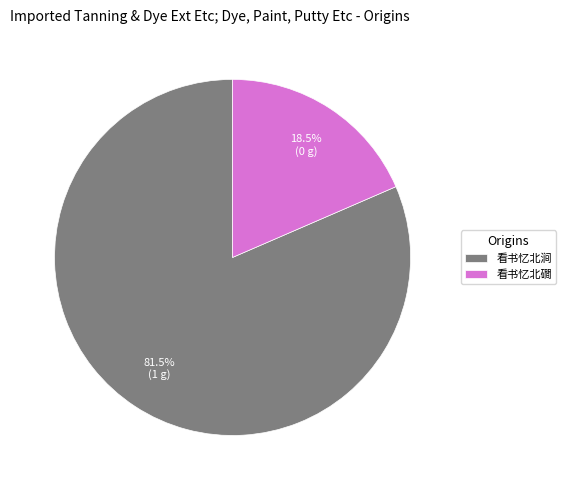

Count the number of slices in the pie.

2